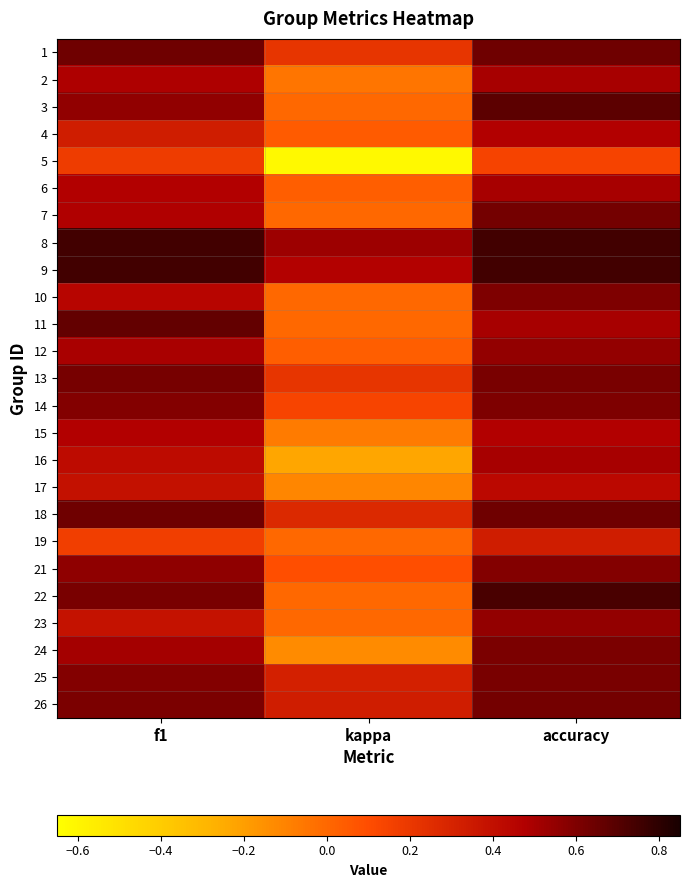

Which label corresponds to the smallest value in the chart?

kappa